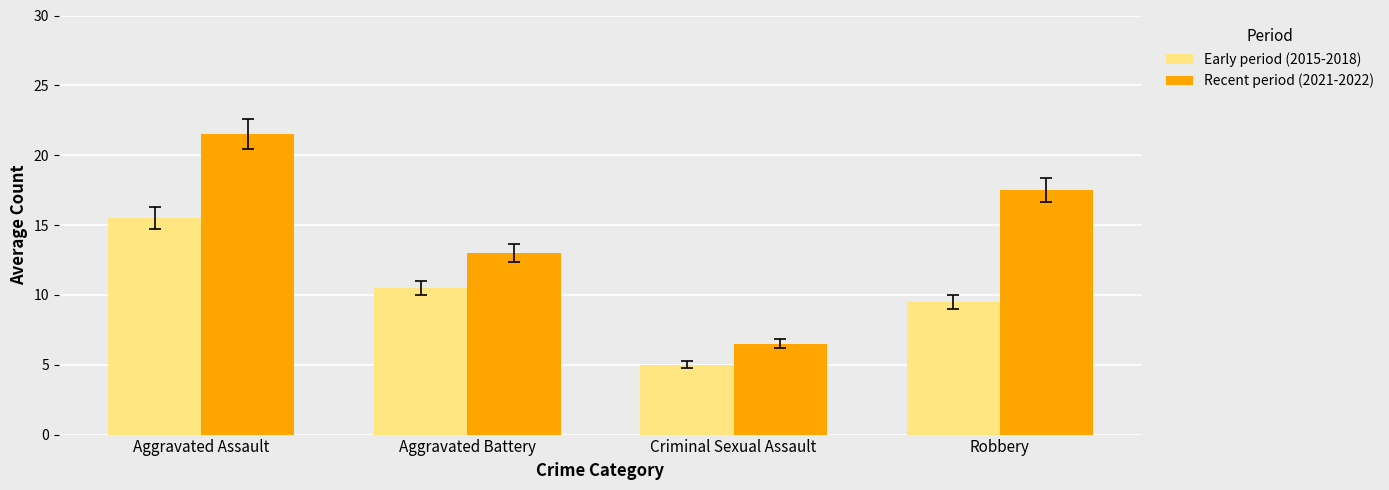

What is the difference between the maximum and second lowest values in the Recent period (2021-2022) series?

8.5